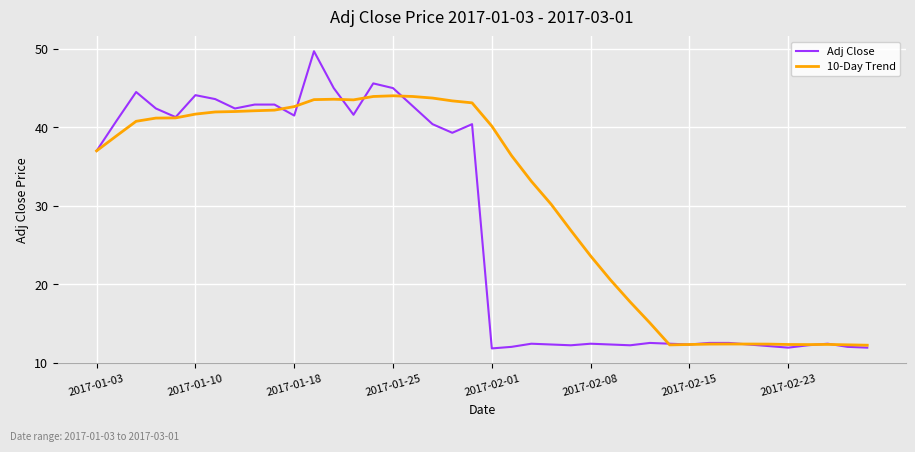

What is the maximum value for 10-Day Trend?

44.0